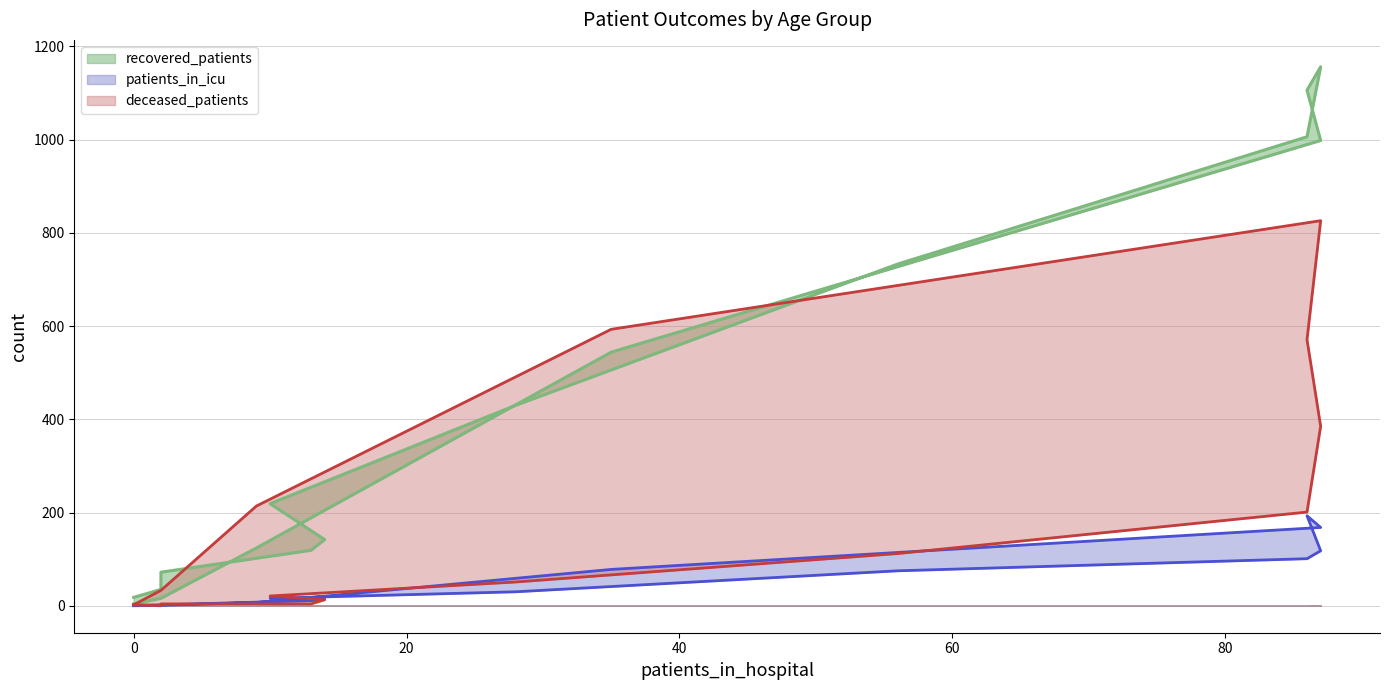

What is the average value of the recovered_patients series?

420